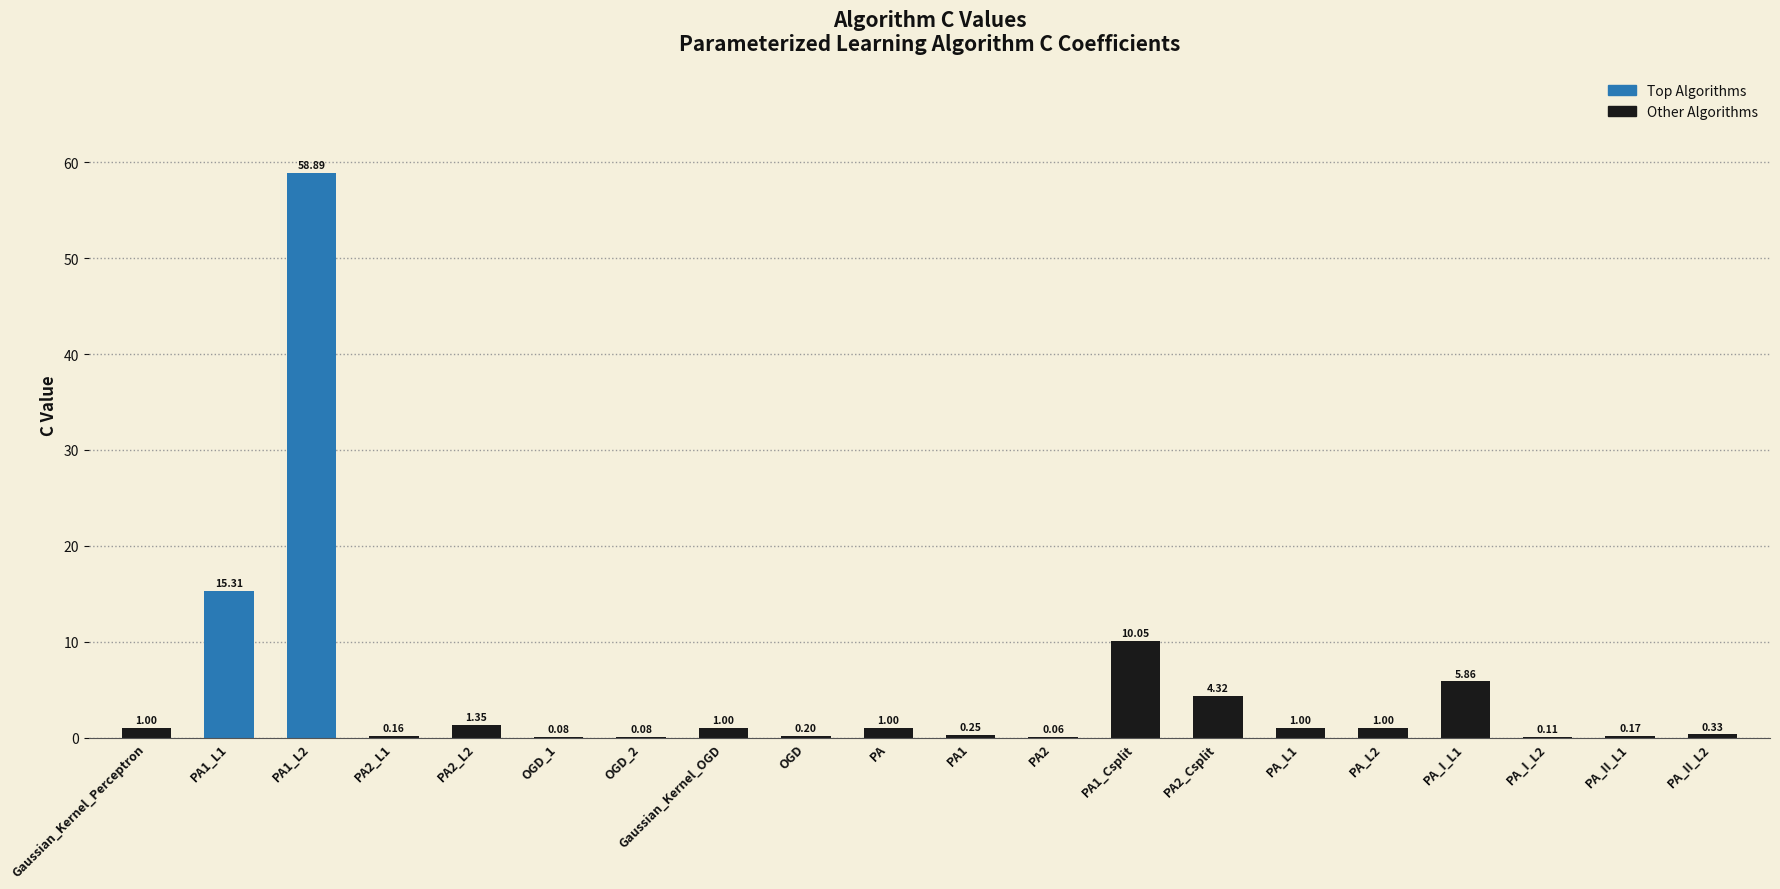

What is the difference between the values at PA1_L1 and OGD_2?

15.2